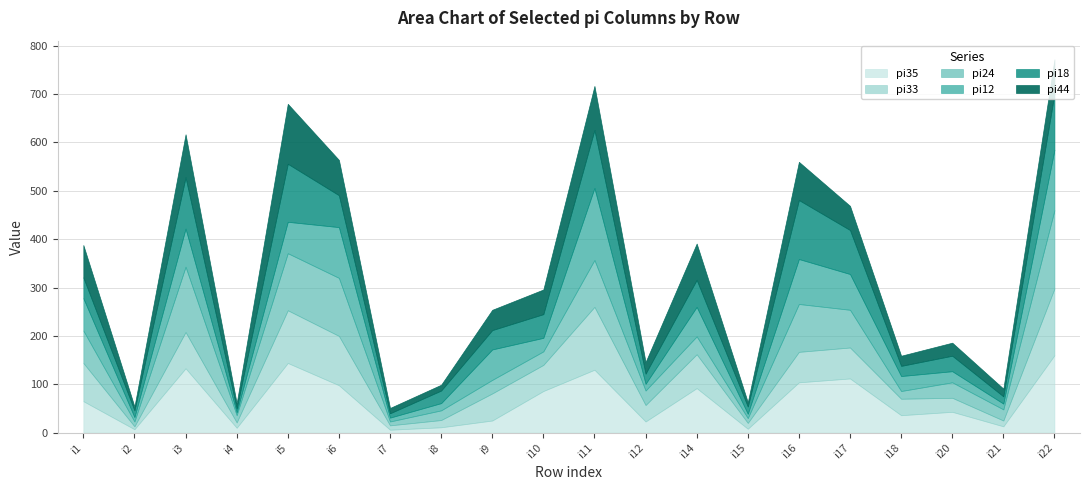

Reading left to right, list all the values displayed in this chart.

pi35: i1=65	i2=7	i3=133	i4=10	i5=144	i6=98	i7=6	i8=11	i9=25	i10=86	i11=130	i12=23	i14=92	i15=8	i16=104	i17=112	i18=36	i20=43	i21=13	i22=160
pi33: i1=79	i2=6	i3=75	i4=11	i5=109	i6=102	i7=9	i8=15	i9=56	i10=54	i11=130	i12=34	i14=70	i15=12	i16=63	i17=64	i18=34	i20=29	i21=12	i22=138
pi24: i1=67	i2=10	i3=135	i4=15	i5=118	i6=120	i7=8	i8=20	i9=28	i10=28	i11=97	i12=30	i14=37	i15=10	i16=99	i17=78	i18=16	i20=32	i21=23	i22=162
pi12: i1=67	i2=9	i3=79	i4=6	i5=65	i6=105	i7=8	i8=15	i9=63	i10=28	i11=149	i12=14	i14=61	i15=9	i16=93	i17=74	i18=31	i20=23	i21=12	i22=125
pi18: i1=43	i2=14	i3=106	i4=8	i5=120	i6=66	i7=9	i8=26	i9=40	i10=49	i11=120	i12=21	i14=56	i15=15	i16=122	i17=91	i18=21	i20=32	i21=15	i22=116
pi44: i1=67	i2=8	i3=89	i4=11	i5=124	i6=73	i7=11	i8=12	i9=42	i10=51	i11=91	i12=24	i14=75	i15=9	i16=79	i17=50	i18=21	i20=27	i21=16	i22=71